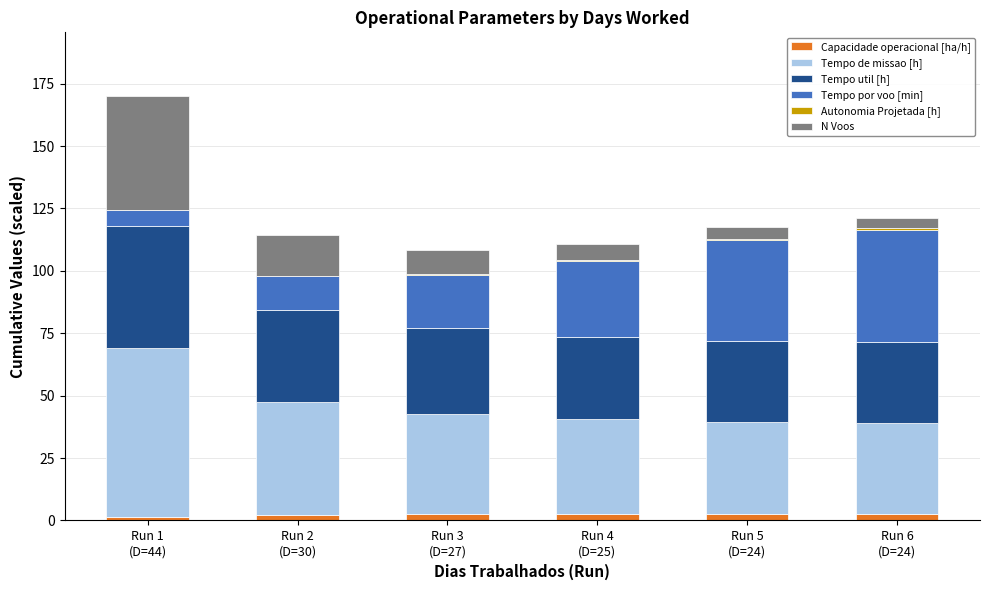

How many series are shown in this chart?

6